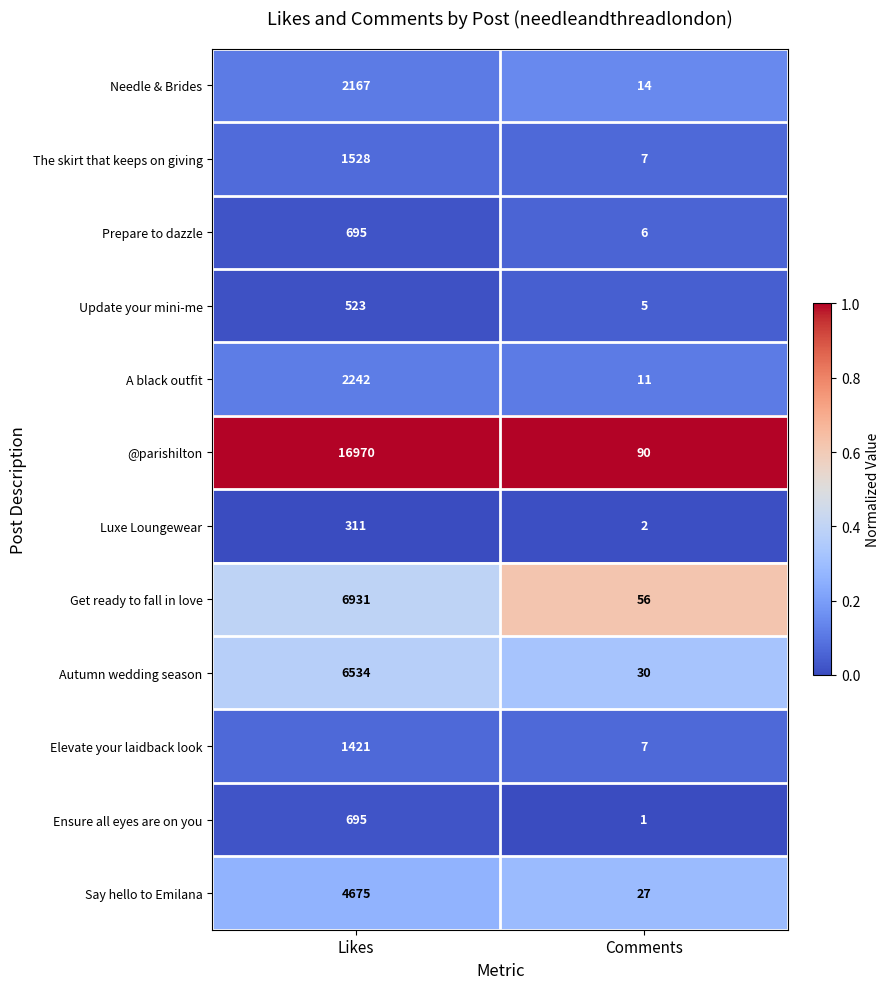

Which series has the largest total across all categories?

@parishilton